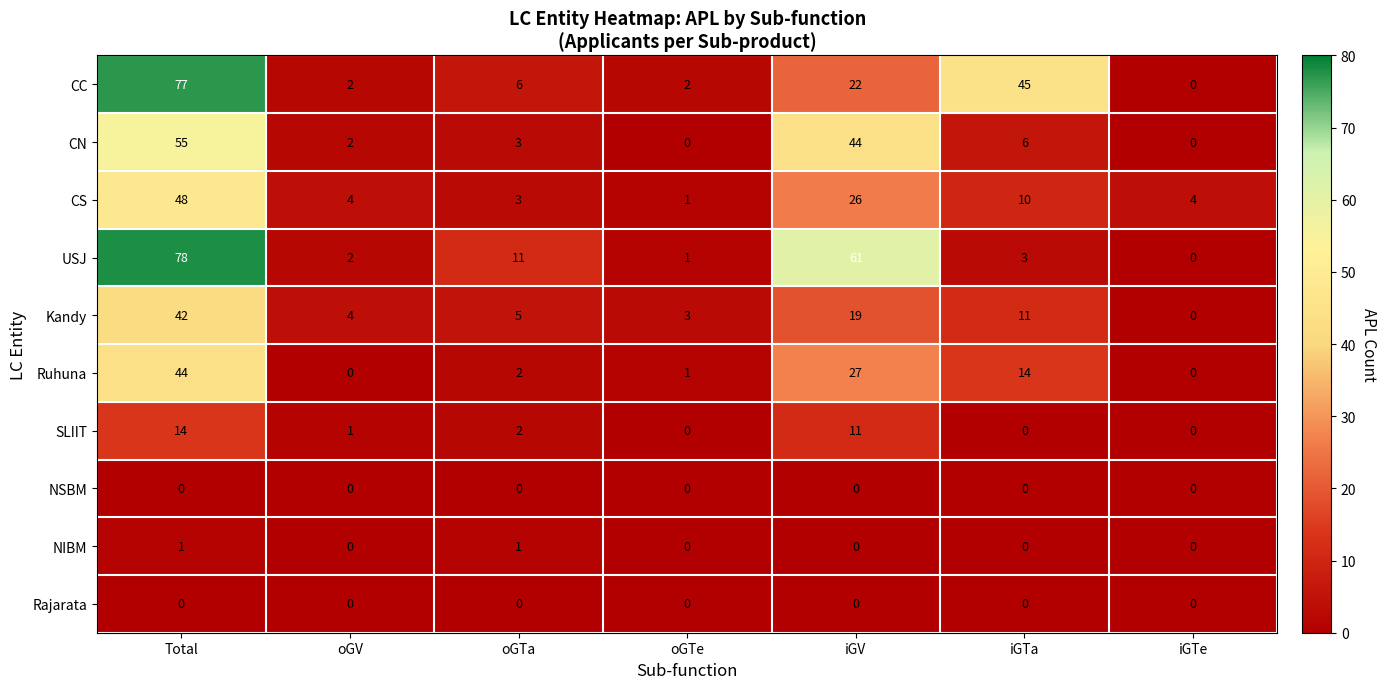

What is the total value across all series at oGTa?

33